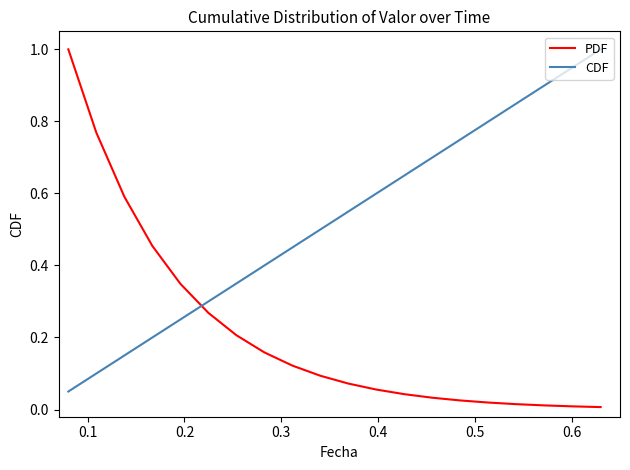

Does the chart display data point markers on the line(s)?

No